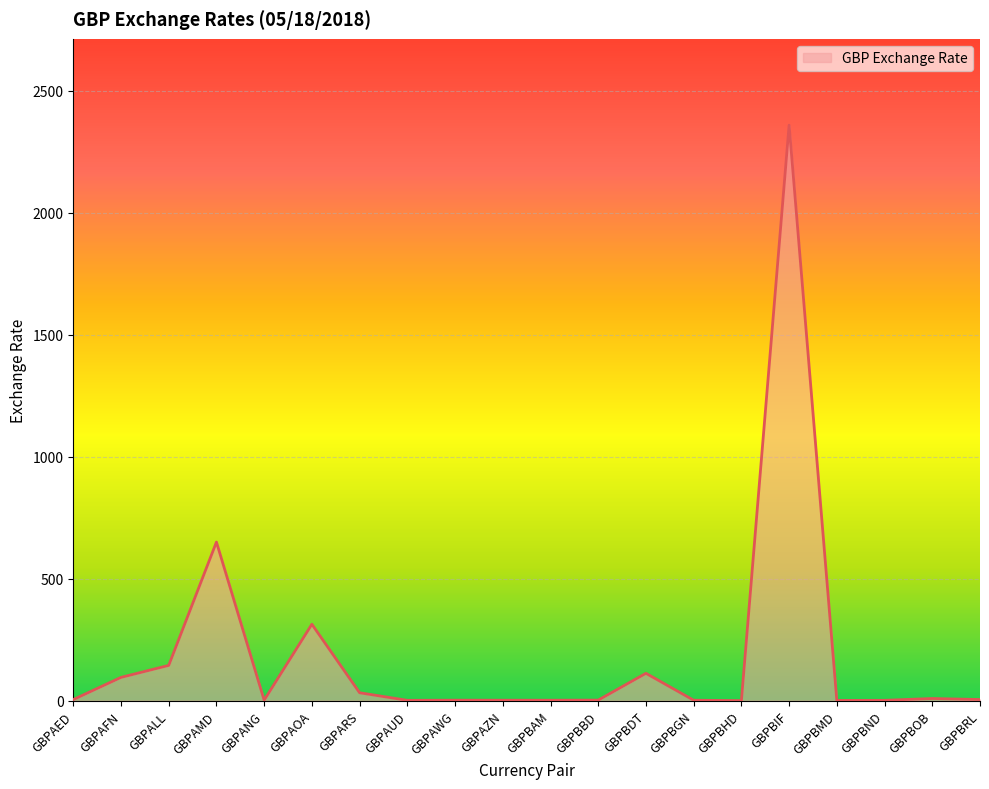

What is the average value?

187.4